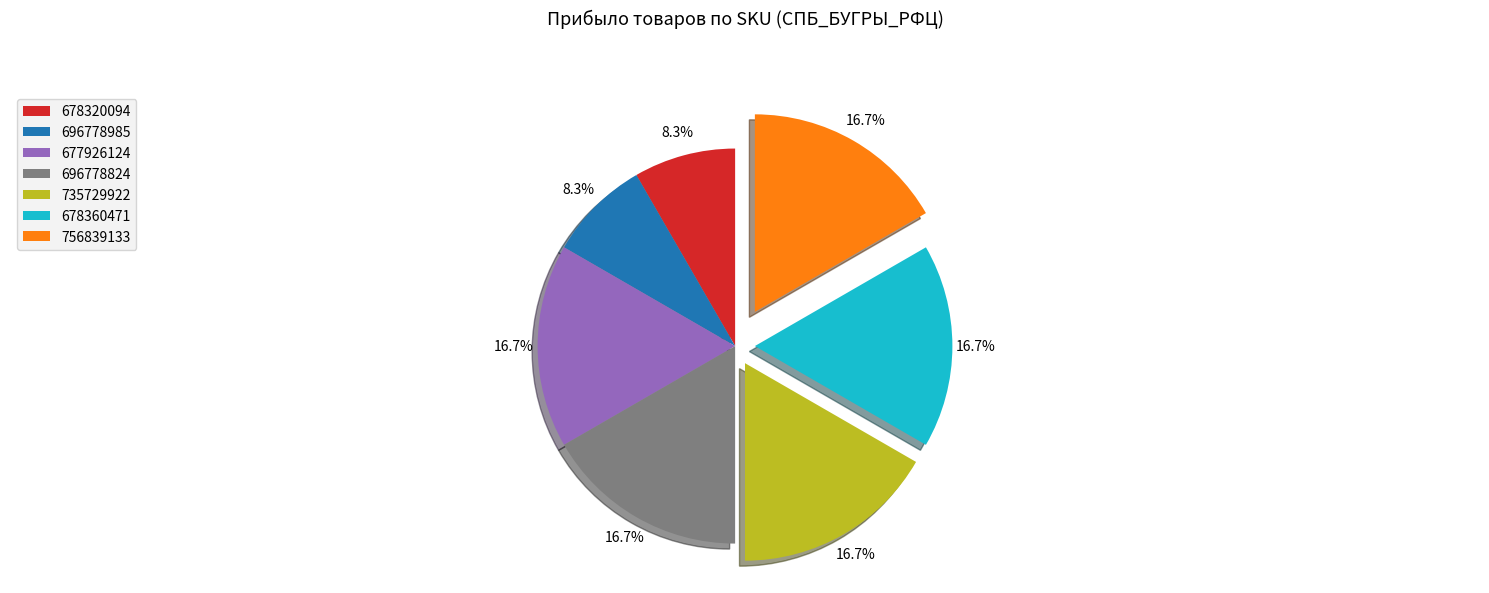

Does any single category account for the majority?

No